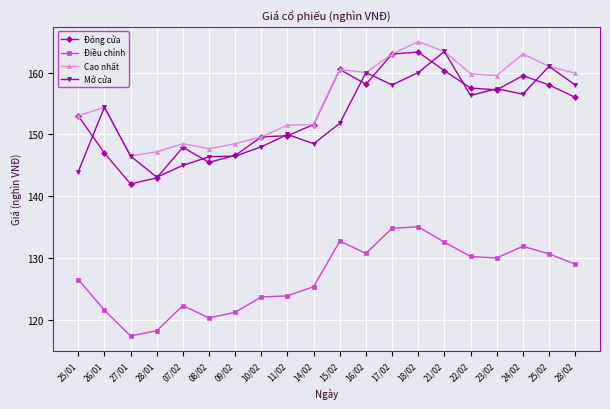

What are all the series names shown in the legend?

Đóng cửa, Điều chỉnh, Cao nhất, Mở cửa